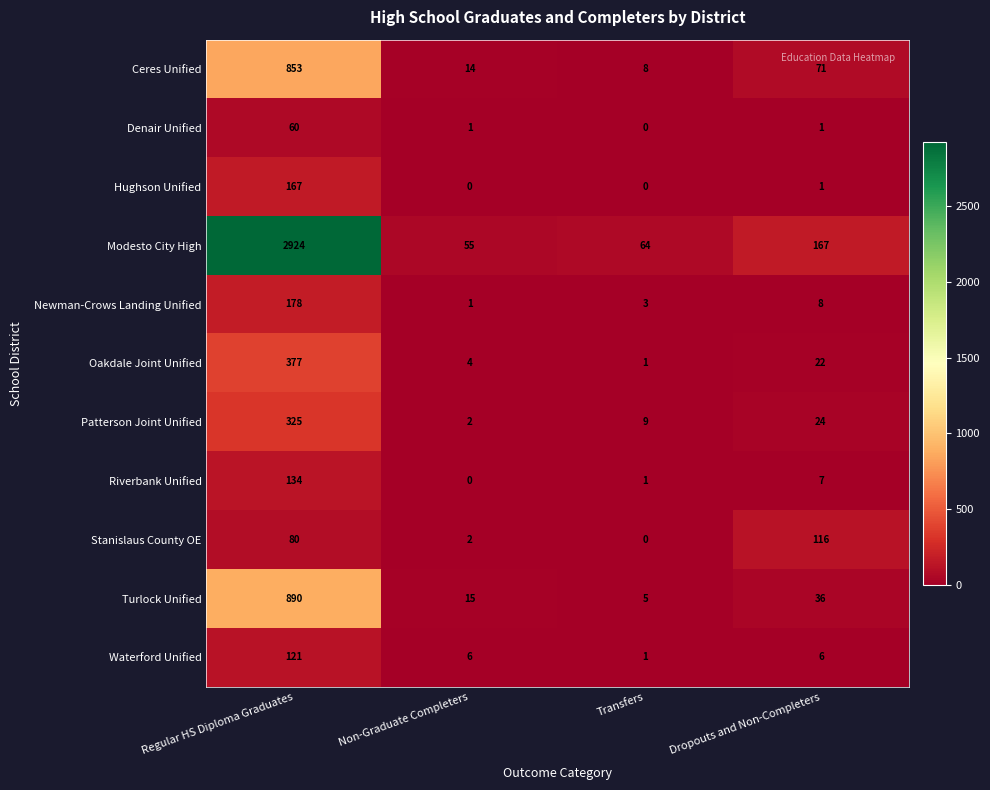

Read the Patterson Joint Unified value at Regular HS Diploma Graduates.

325